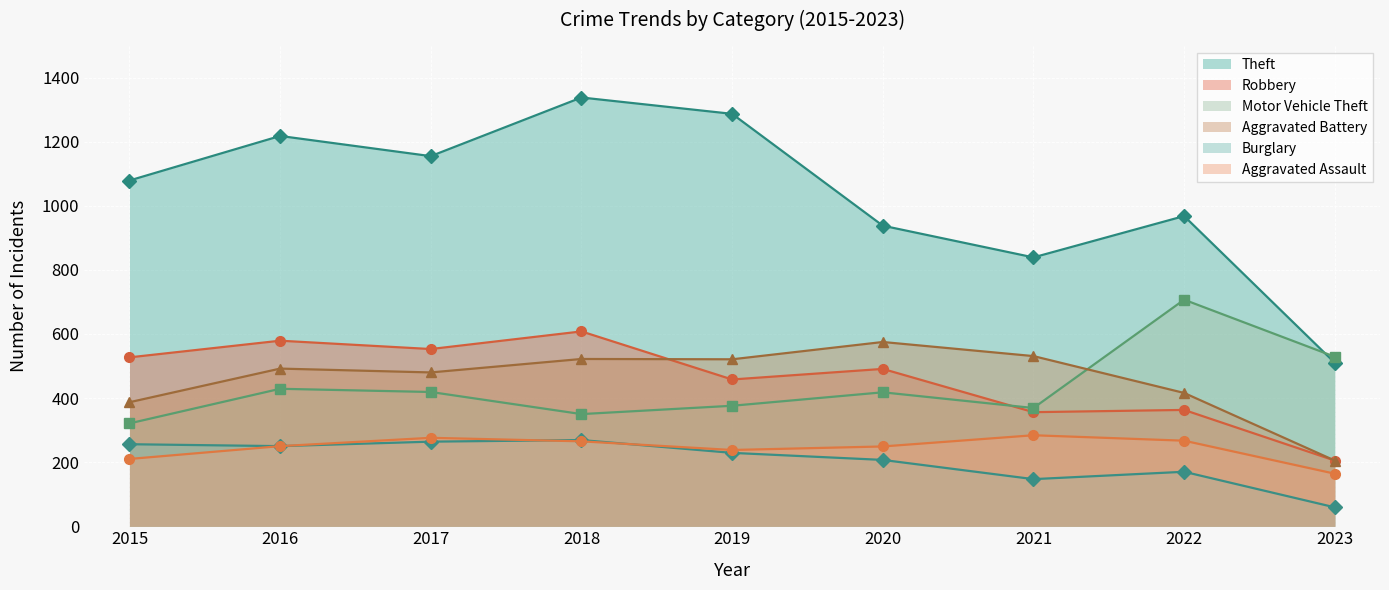

What is the minimum value for Robbery?

205